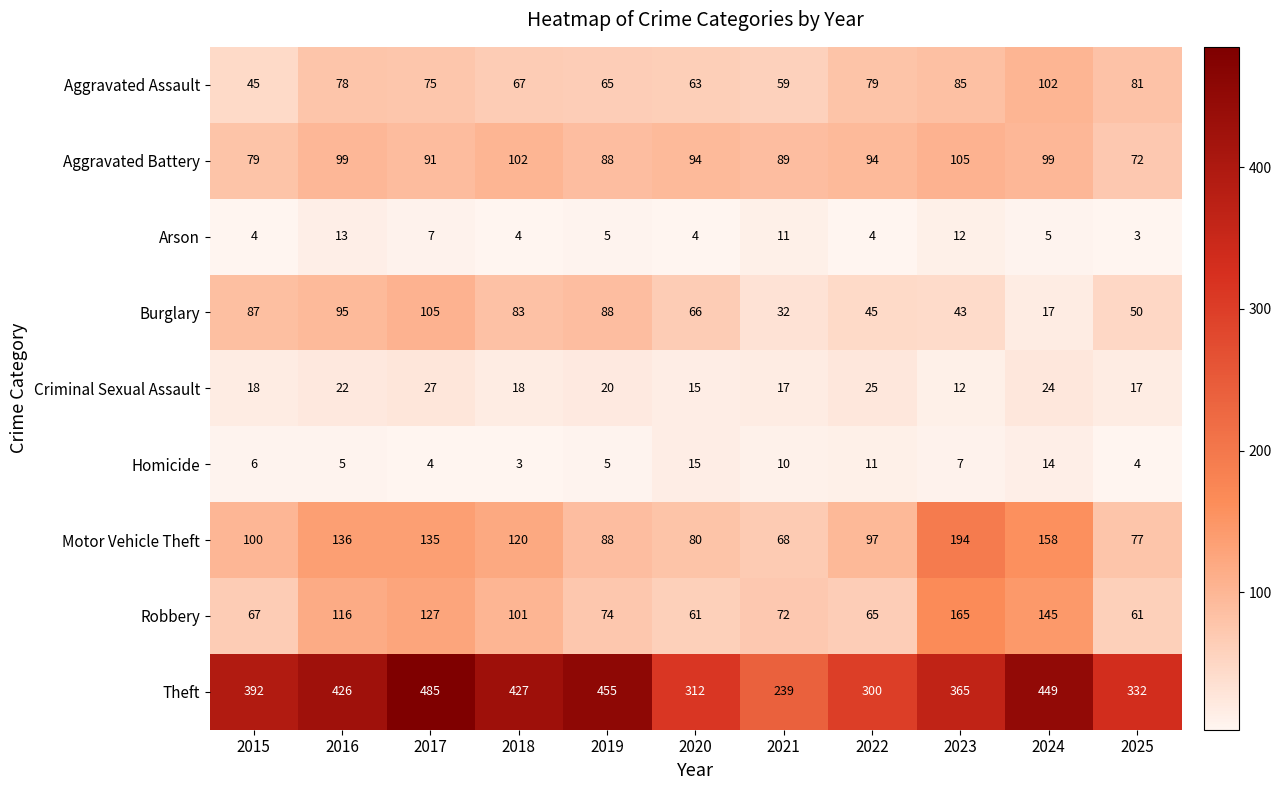

Is it true that Burglary equals 36 at 2018?

False